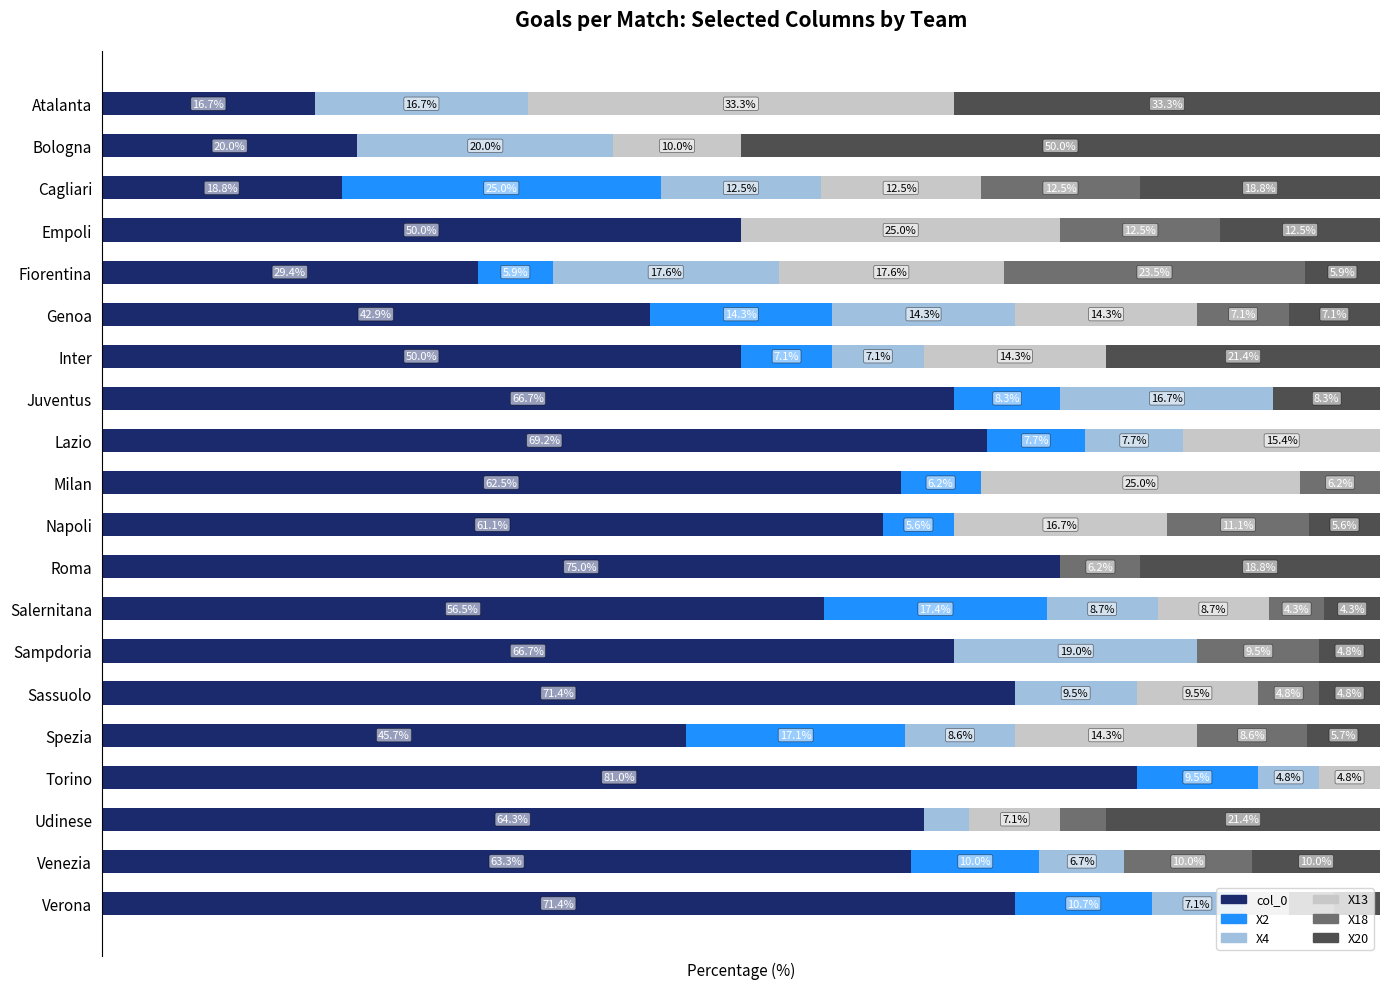

Which category has the highest value in the col_0 series?

Torino